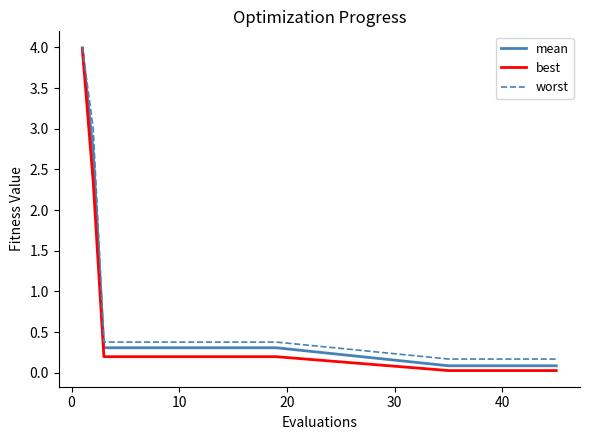

Which series has the largest range (max minus min)?

best